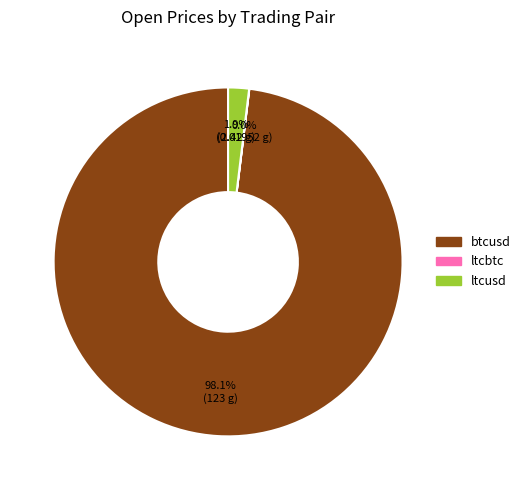

What percentage do btcusd and ltcusd together represent?

100.0%